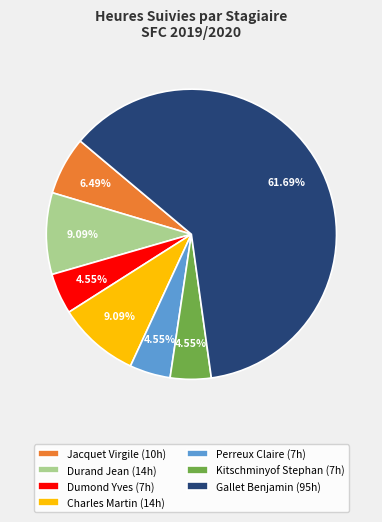

Is the sum of Gallet Benjamin (95h) and Durand Jean (14h) greater than half?

Yes